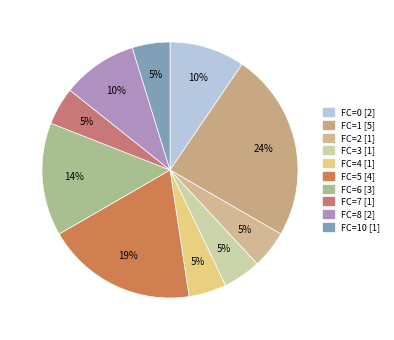

What is the smallest slice in the pie chart?

FC_2